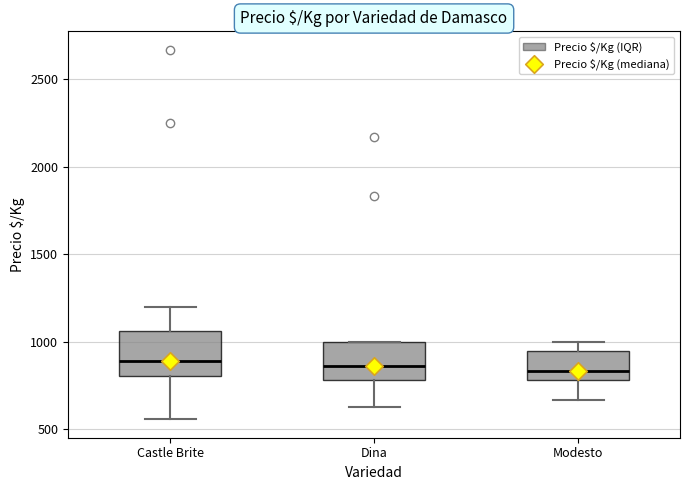

Where does the lower whisker of the box for Dina end on the y-axis? The values are not printed on the chart, so give them approximately, as read against the axis.

650